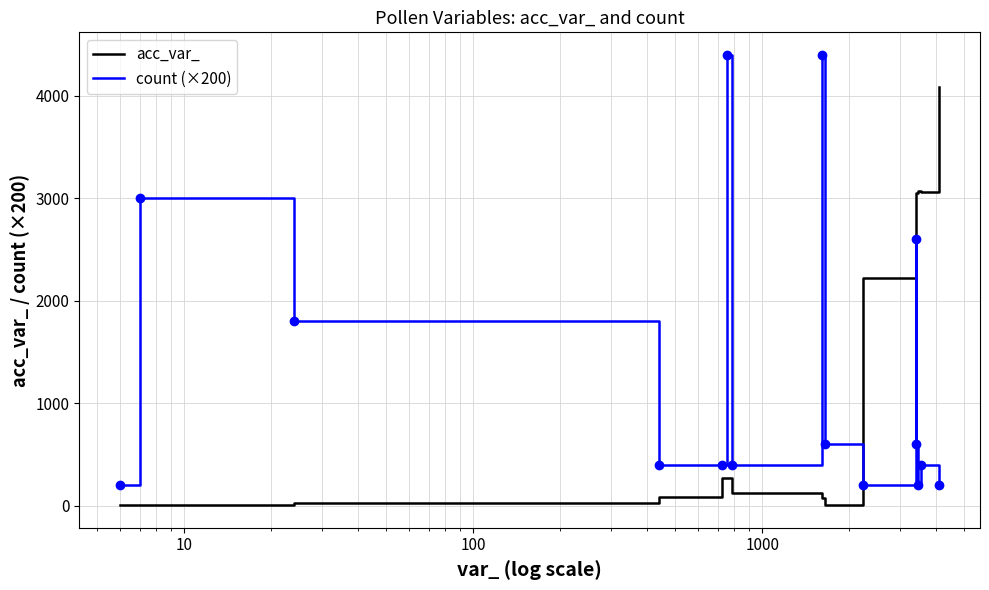

True or false: count (×200) and acc_var_ intersect in this chart.

True